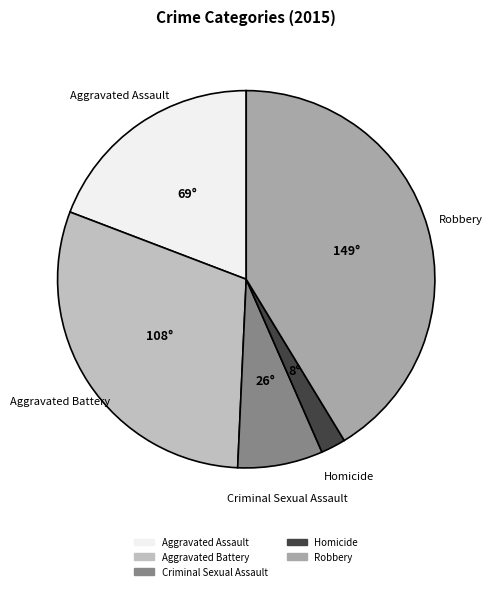

Approximately how many times larger is the value at Aggravated Assault compared to Robbery?

0.5